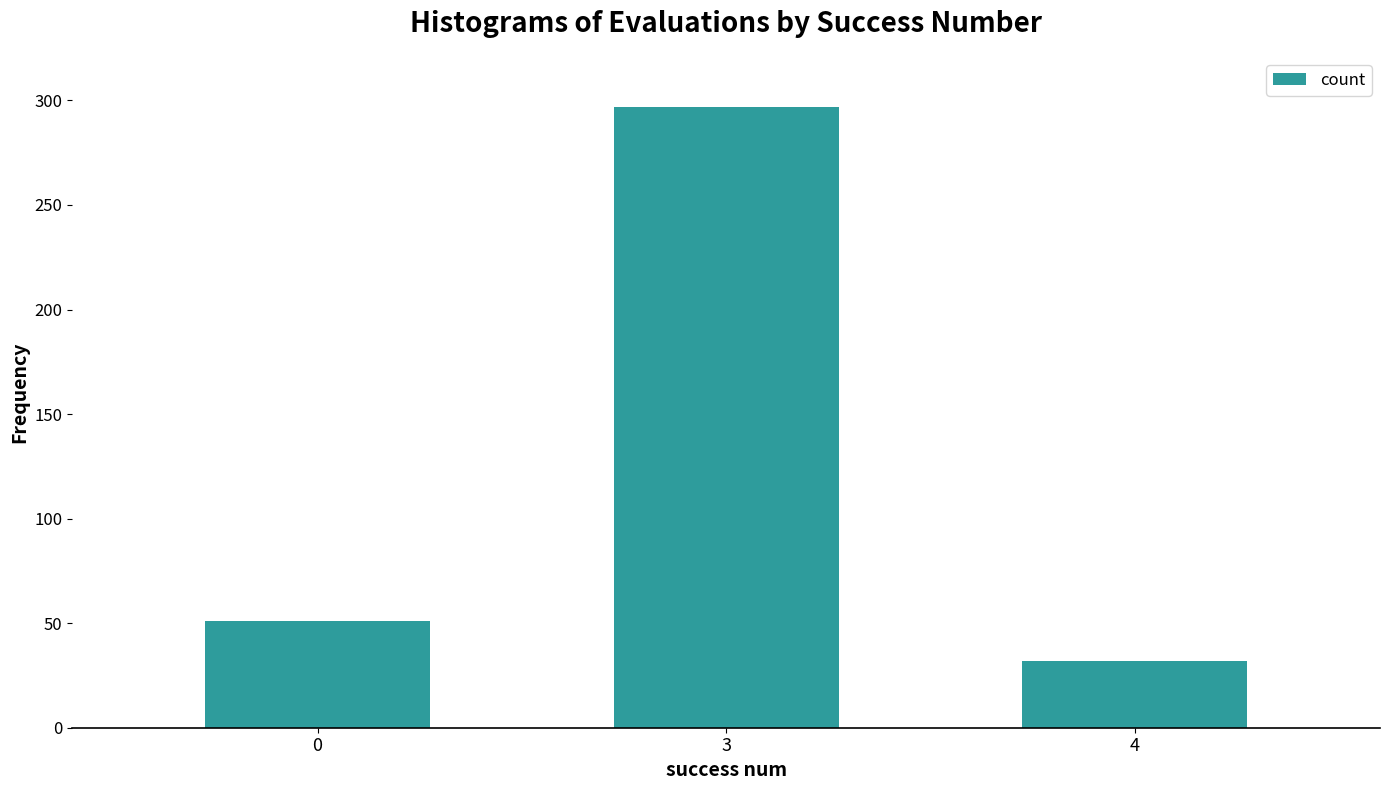

What is the average value?

127